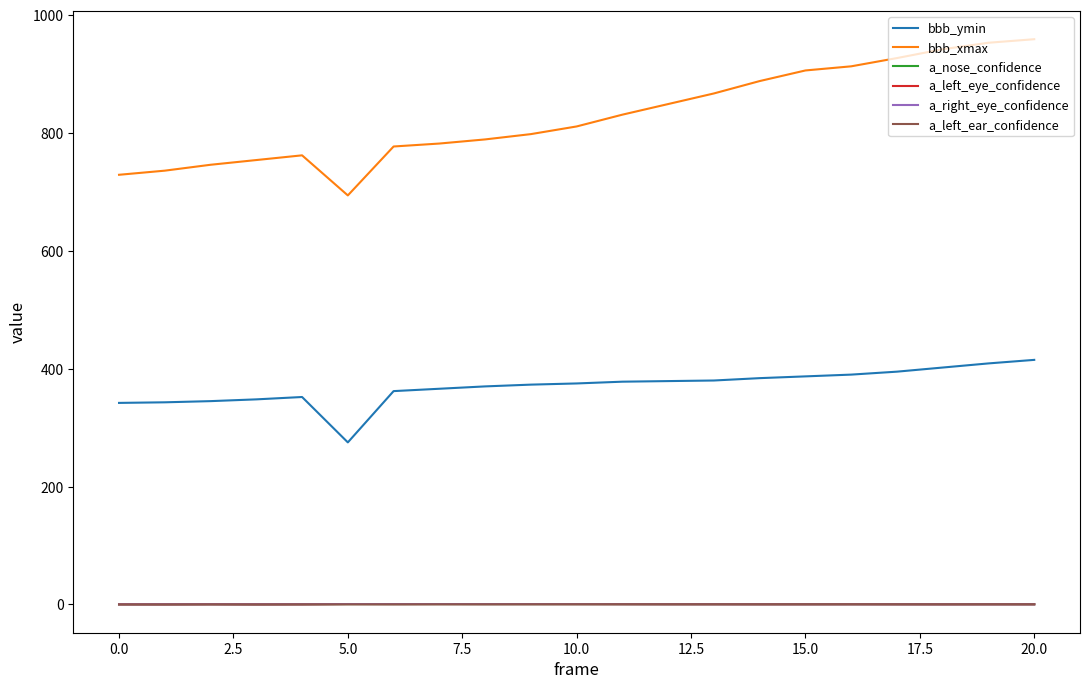

What is the sum of all a_left_ear_confidence values?

7.1